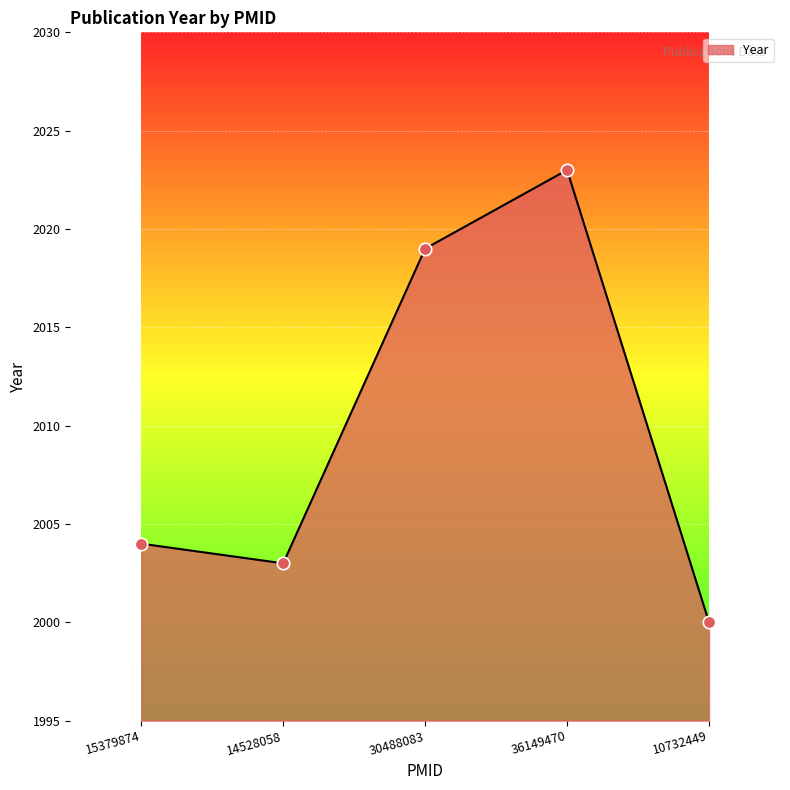

Between 30488083 and 36149470, which is larger?

36149470